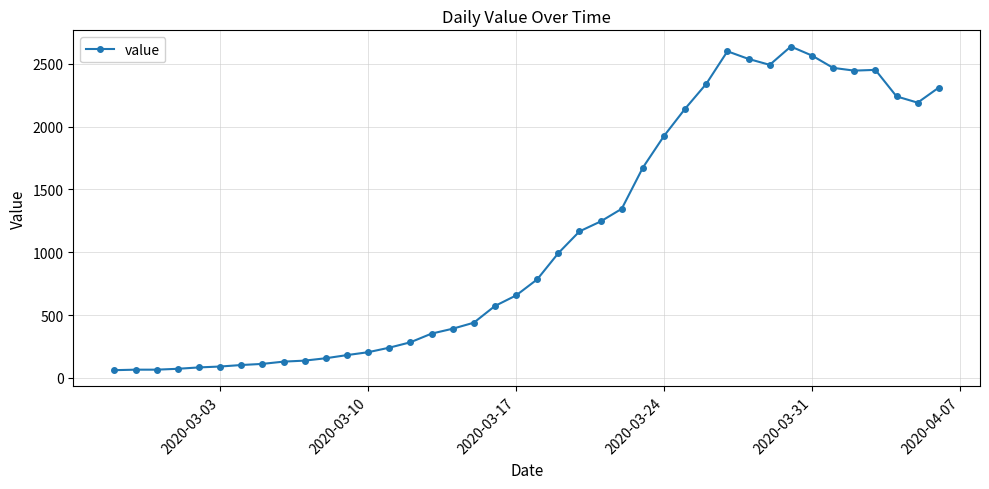

What is the sum of all values?

44951